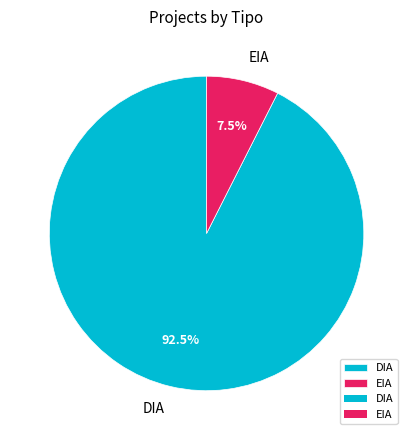

To the nearest percent, what is the combined percentage of EIA and DIA?

100%